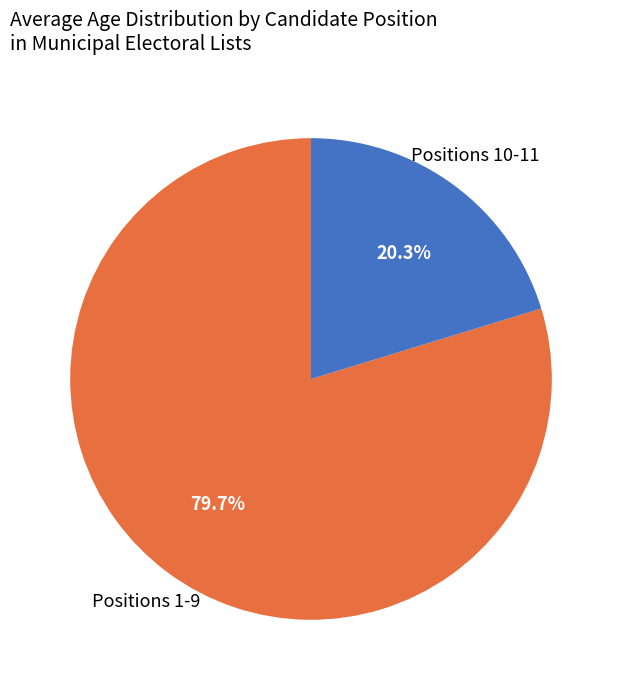

How many slices are in this pie chart?

2